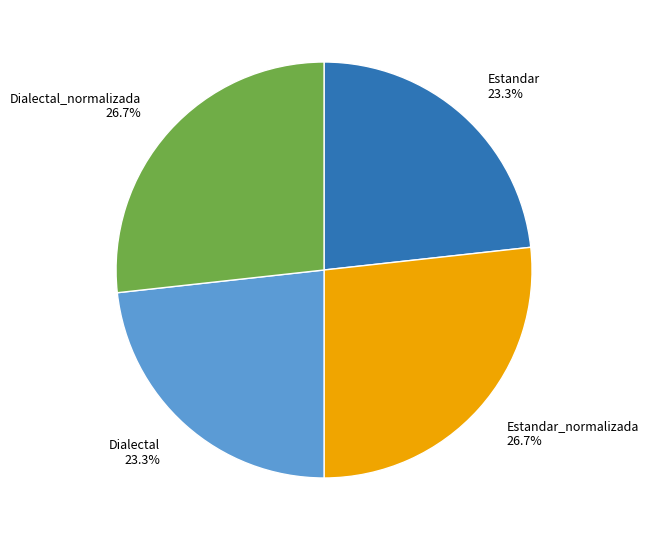

How many segments does this pie chart have?

4